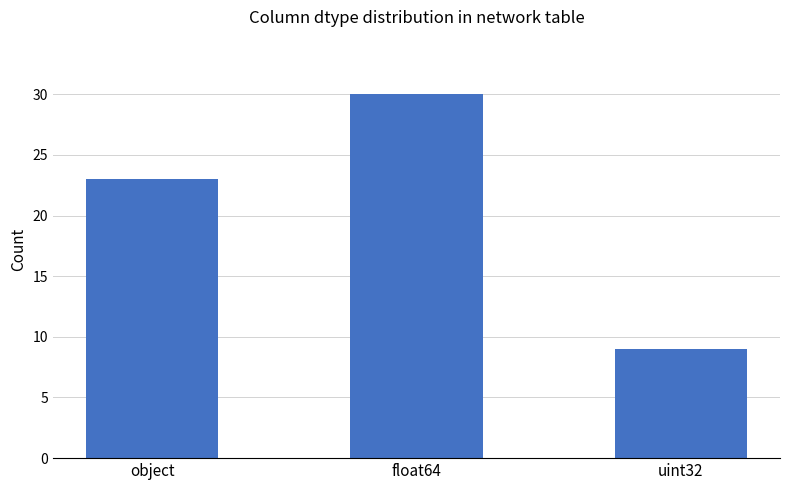

At which label is the value closest to 19?

object